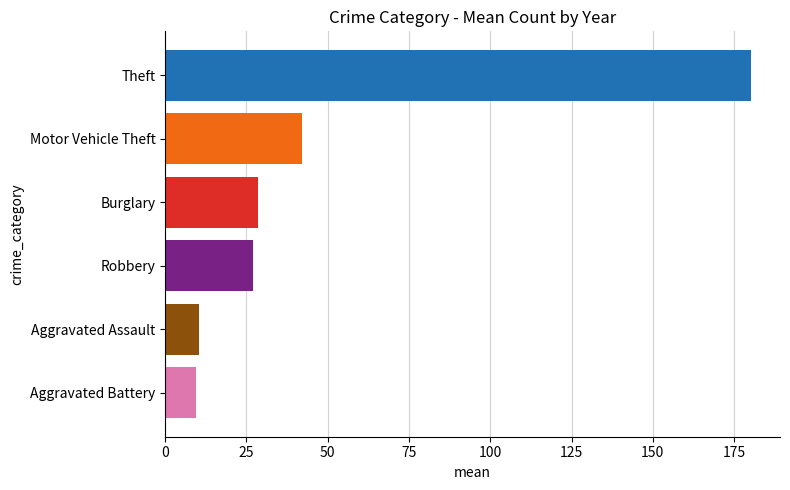

What is the total value across all series at 2018?

294